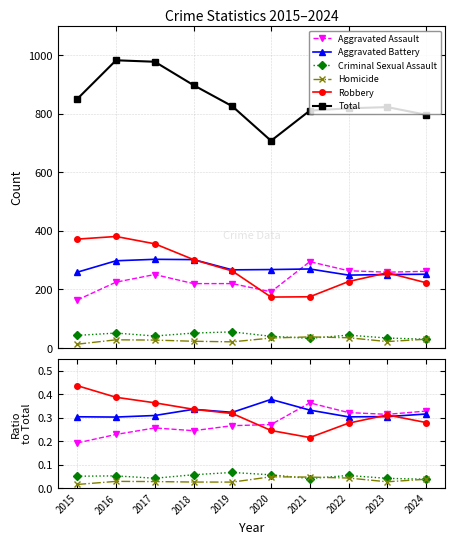

The Robbery series shows 0.2 at 2020. True or false?

True